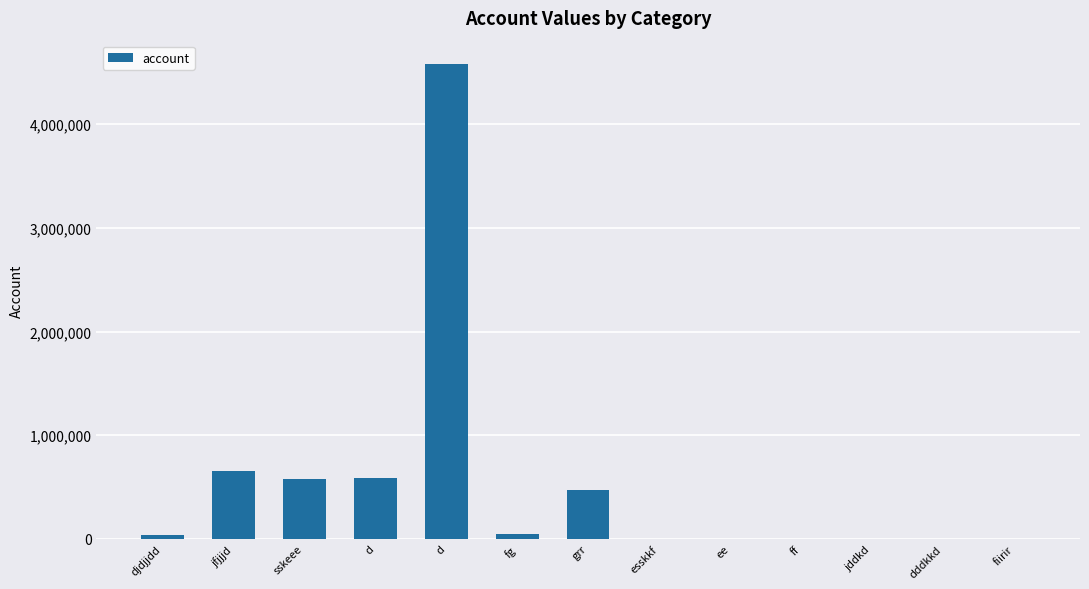

Reading right to left, list all the values displayed in this chart.

506	505	504	503	502	501	474775	47774	4575775	585884	575757	656564	34400